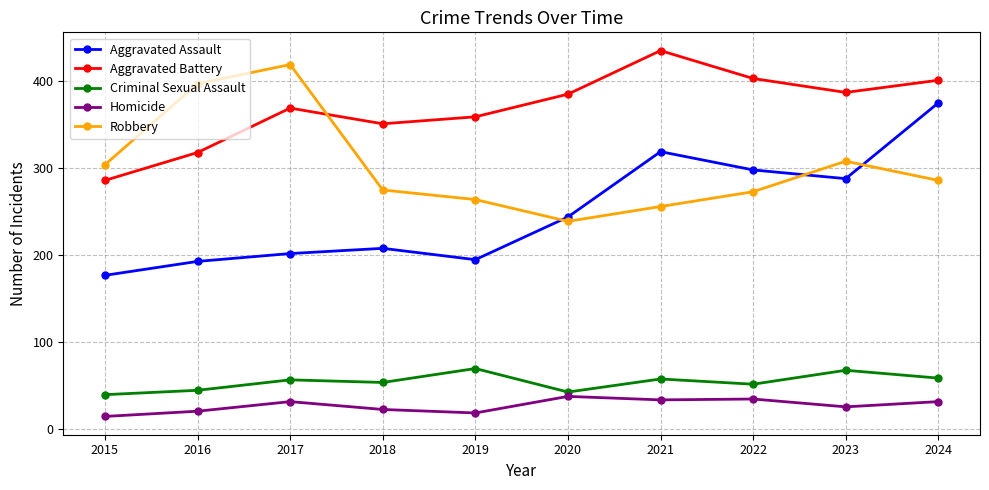

True or false: Aggravated Assault has a value of 202 at 2017.

True